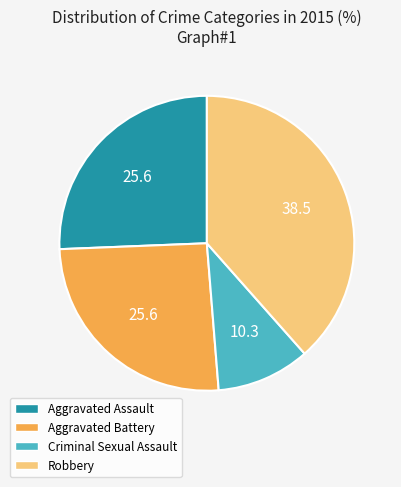

True or false: Robbery accounts for 38% of the total.

True